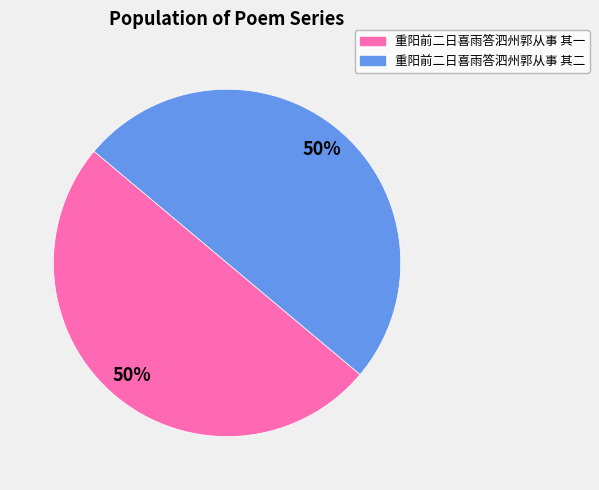

What is the ratio of the value at 重阳前二日喜雨答泗州郭从事 其二 to the value at 重阳前二日喜雨答泗州郭从事 其一?

1.0